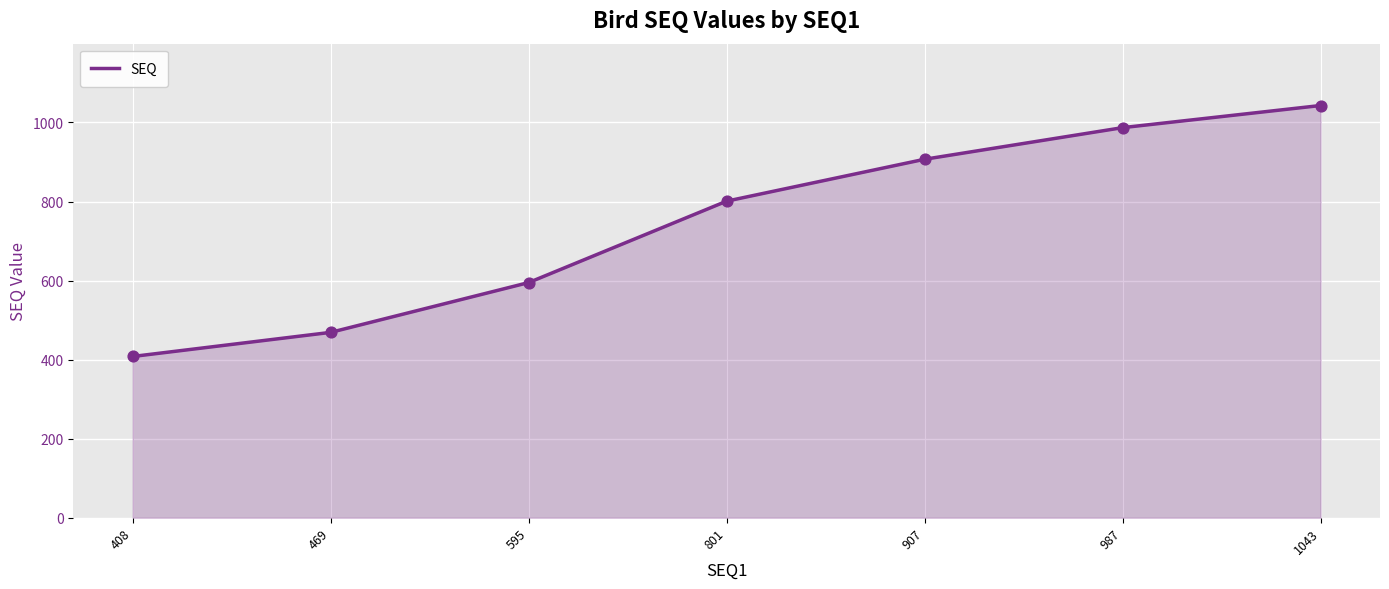

Which has a higher value, 987 or 469?

987